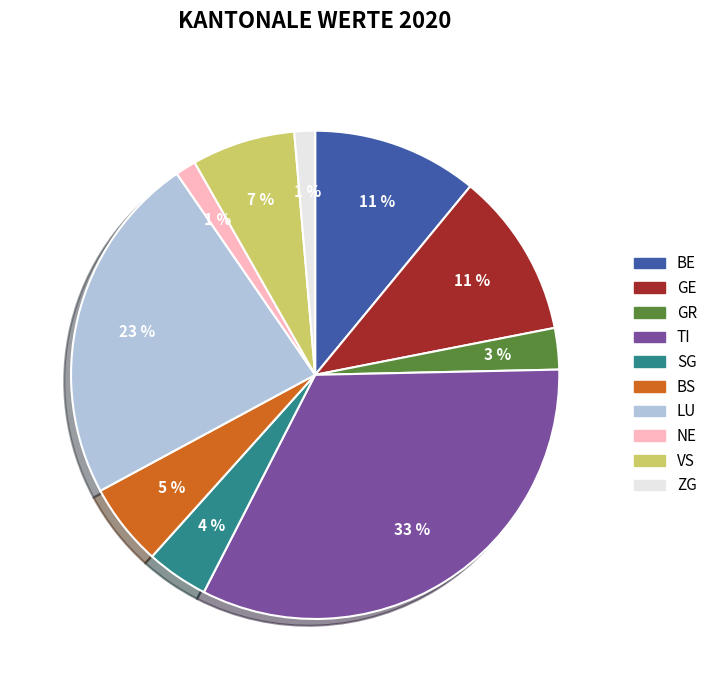

Is it true that LU is 17% of the pie?

False